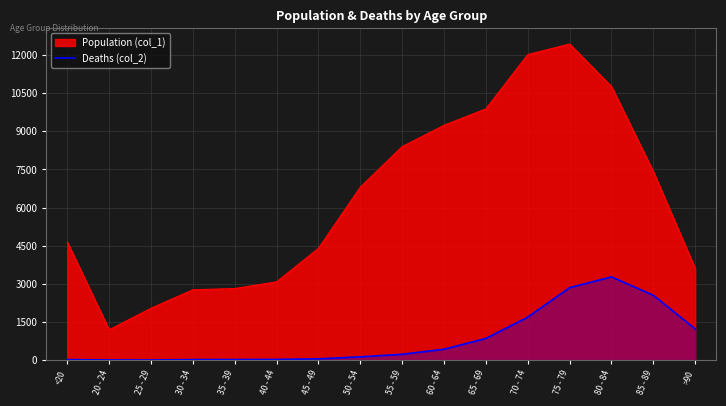

What is the minimum value shown in the chart?

3